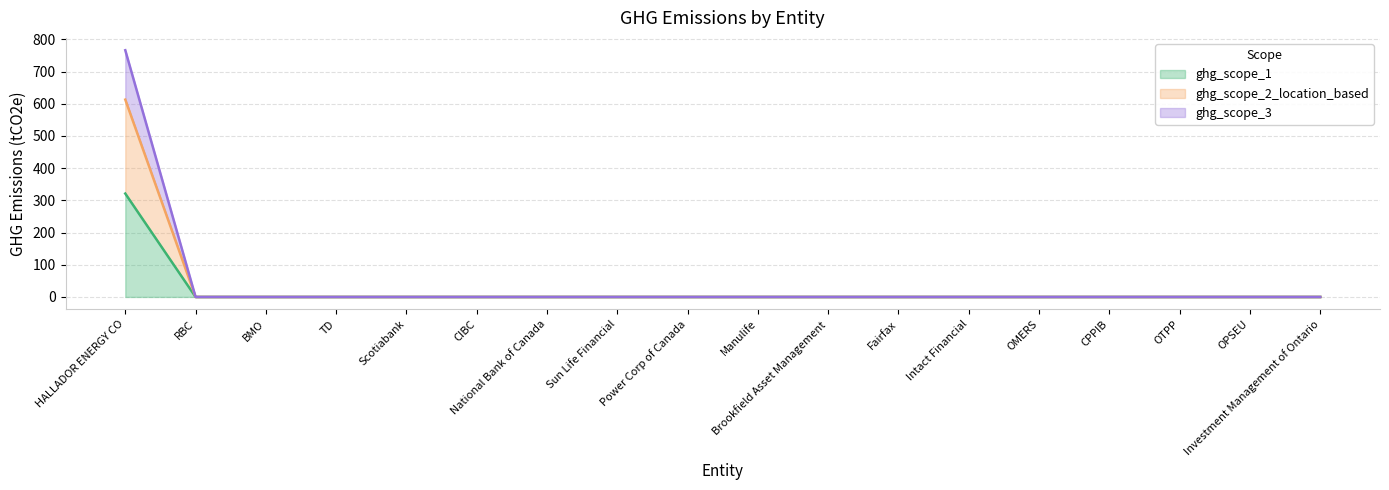

List the series in order of their peak value, lowest first.

ghg_scope_1, ghg_scope_2_location_based, ghg_scope_3